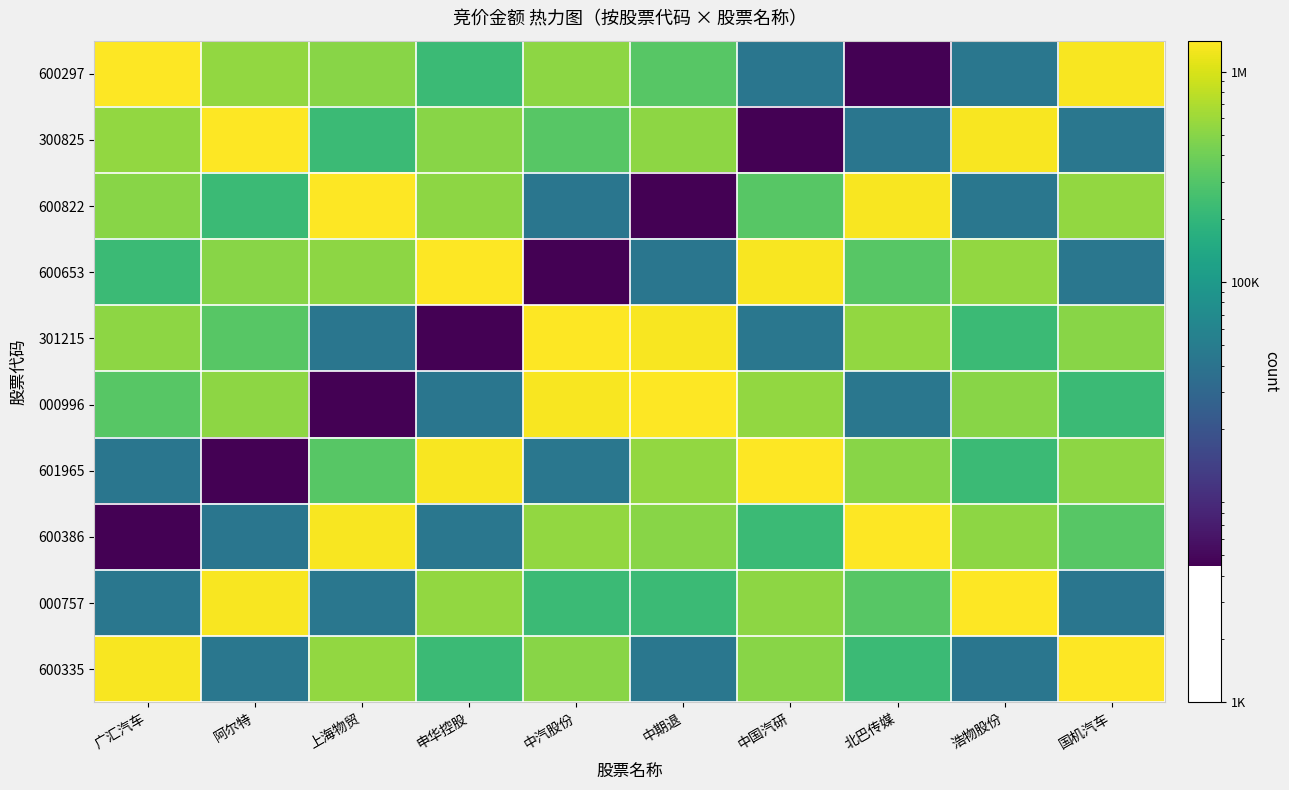

At which category is the sum across all series the highest?

国机汽车